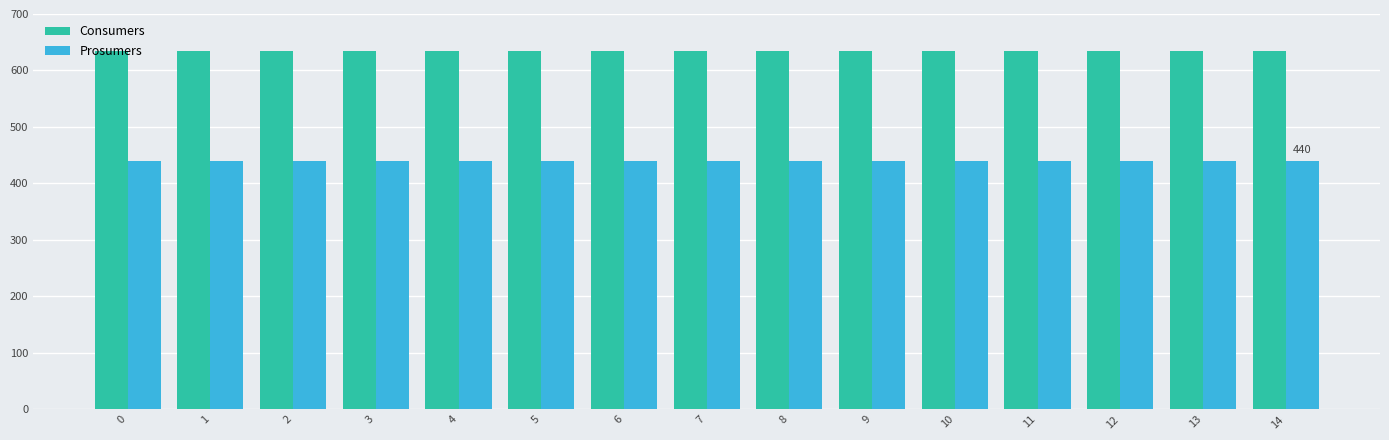

What is the value of the Prosumers bar at the 8th from the left?

440